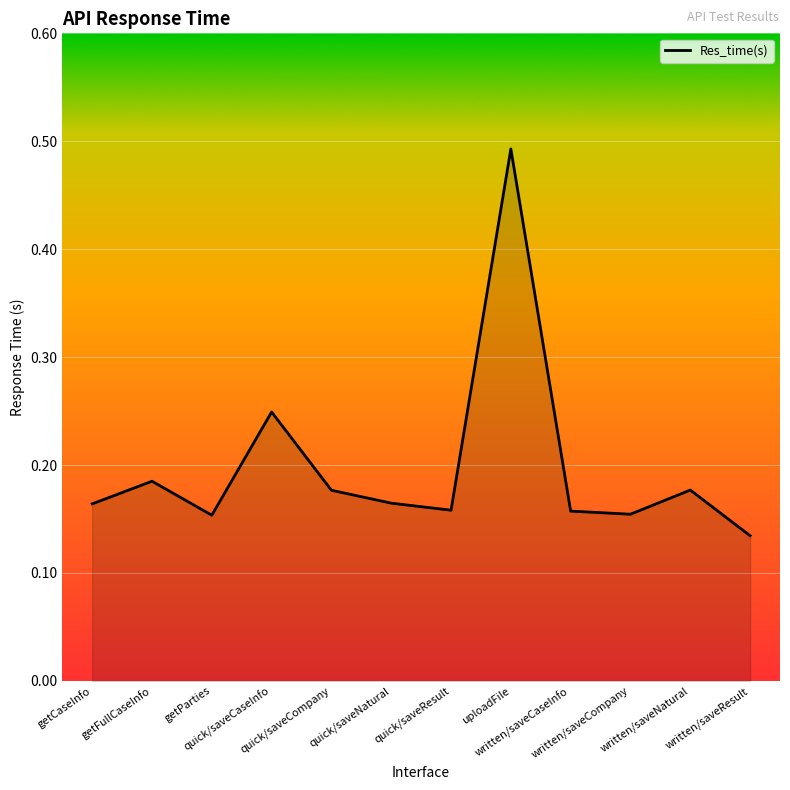

How many interior local peaks (higher than both neighbors) does the data have?

4